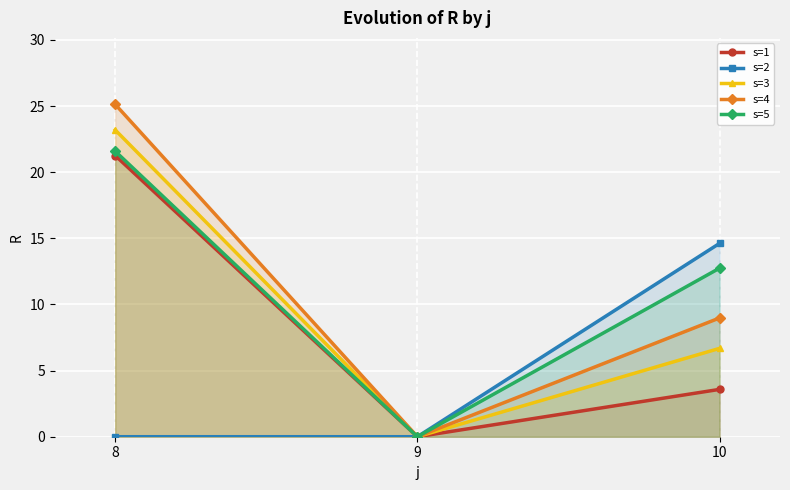

Between 9 and 10, which series saw the biggest shift?

s=2